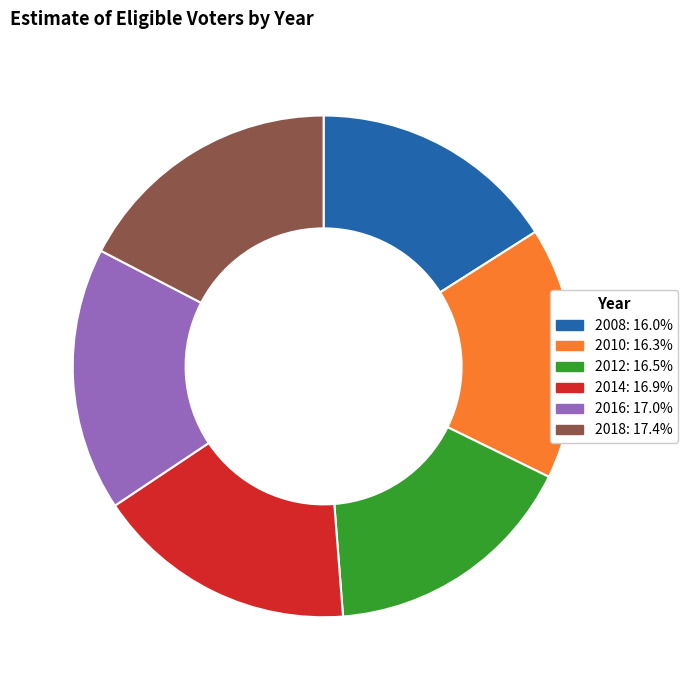

Do 2016 and 2012 together represent more than half of the pie?

No